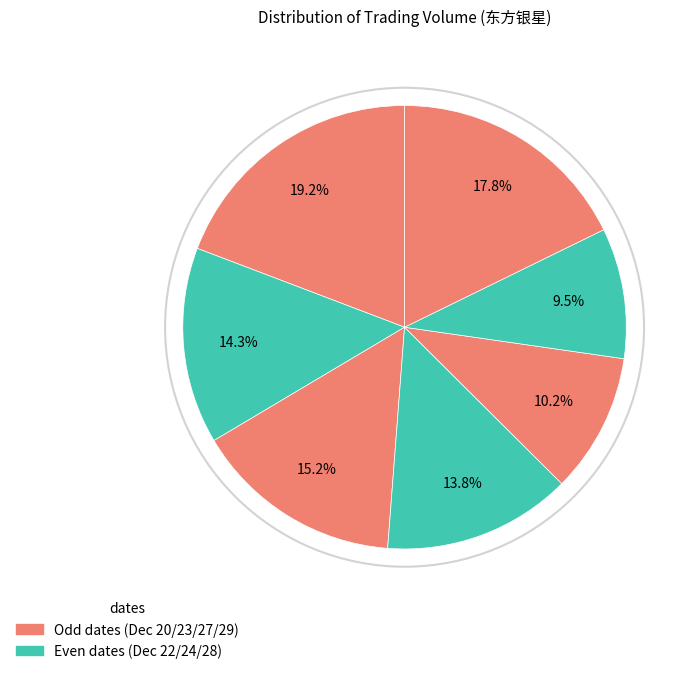

How many slices are in this pie chart?

7